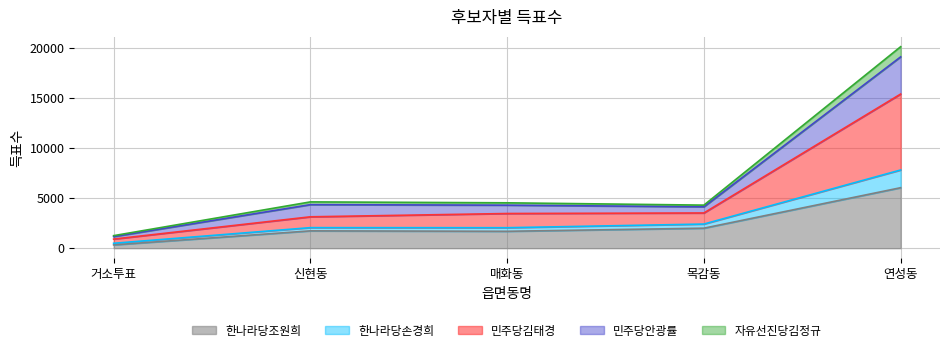

What is the greatest value displayed?

20150